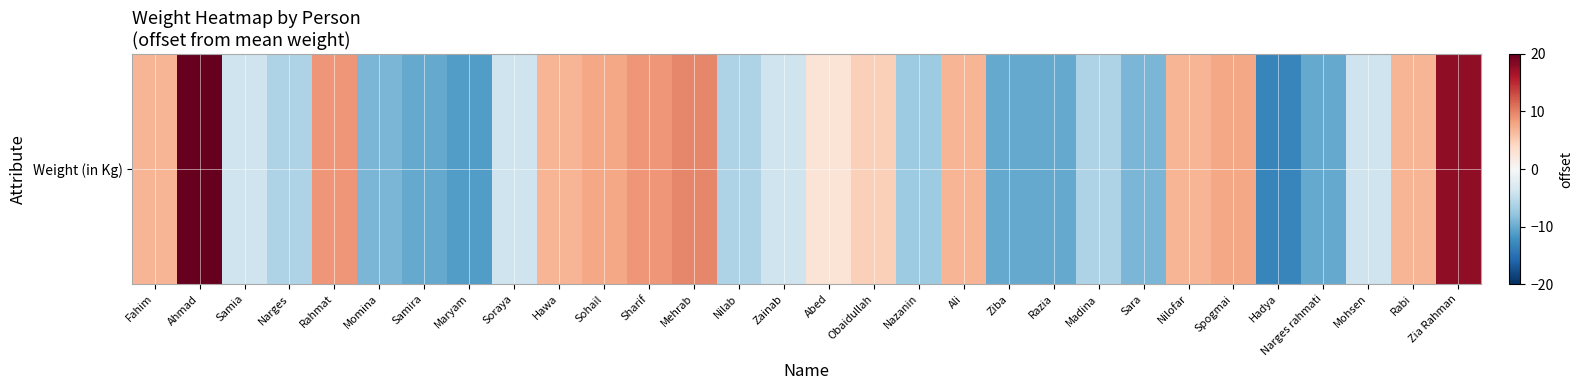

Count the number of values greater than -4.

14